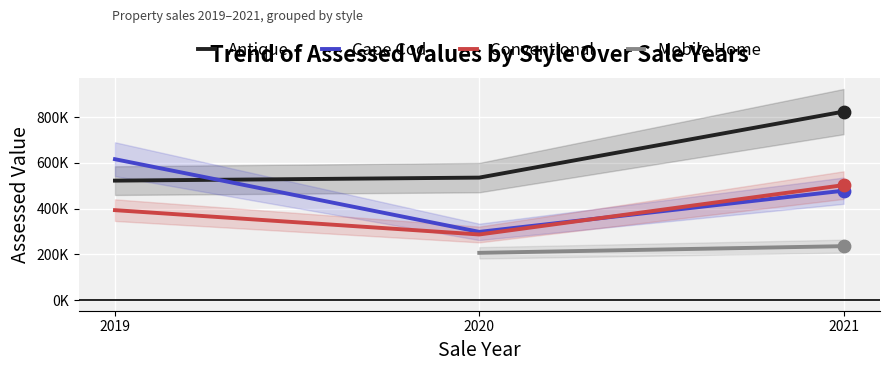

At how many categories does at least one series exceed 627705?

1